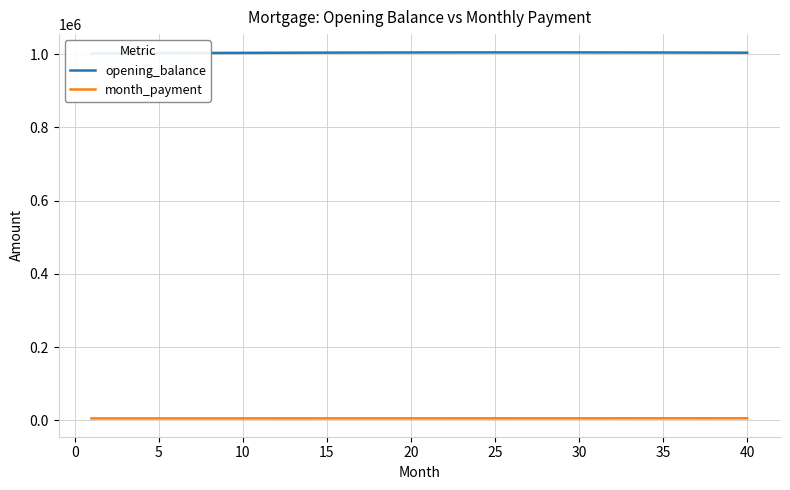

What is the smallest value displayed?

5012.1